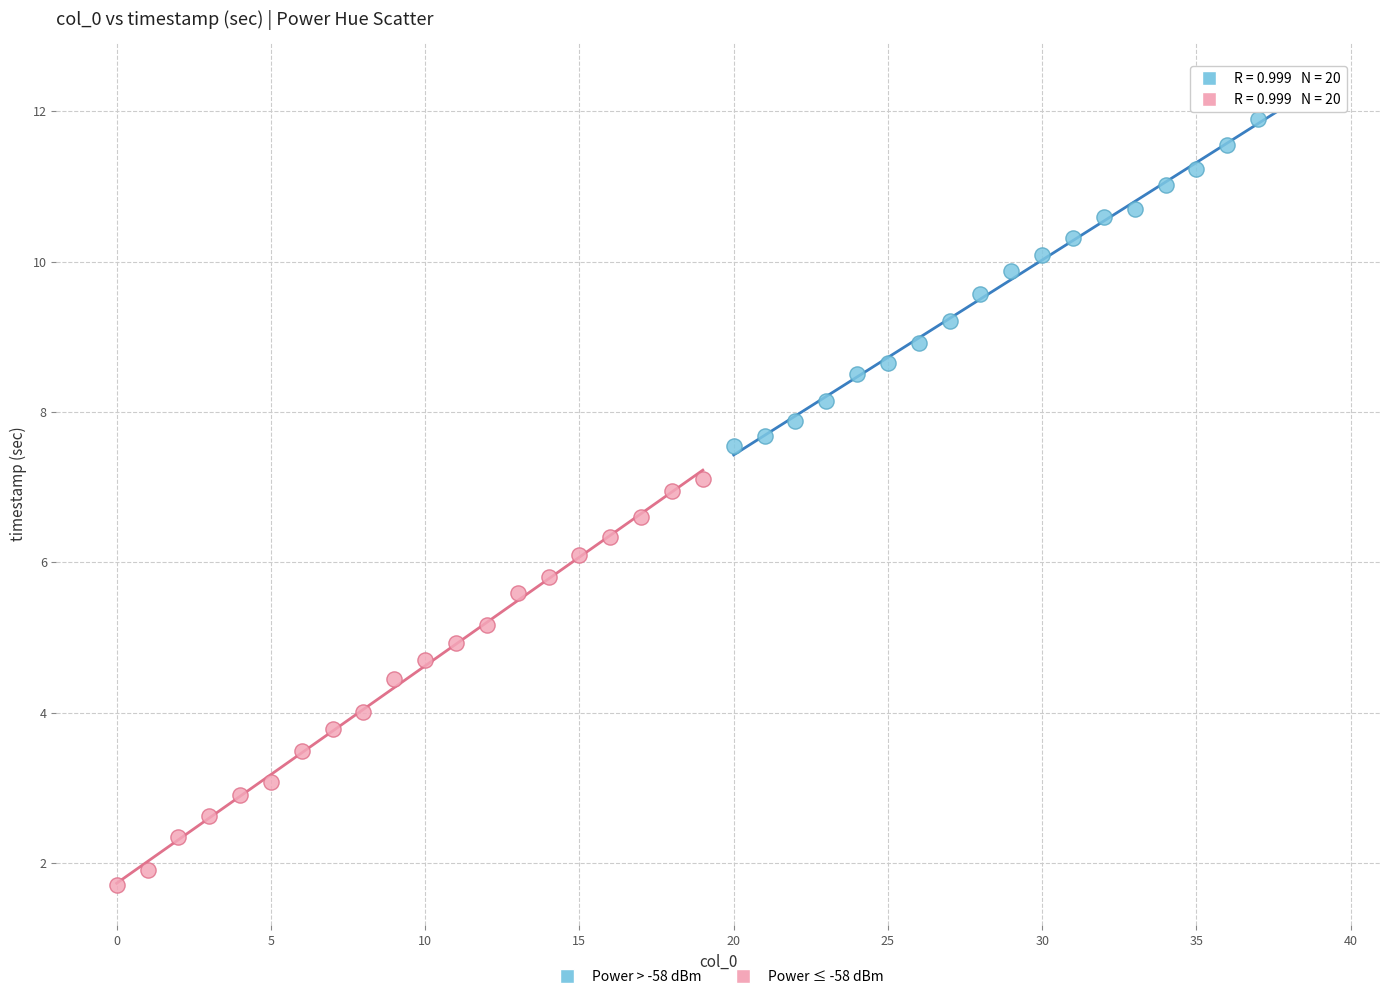

What are all the series names shown in the legend?

Power > -58 dBm, Power ≤ -58 dBm